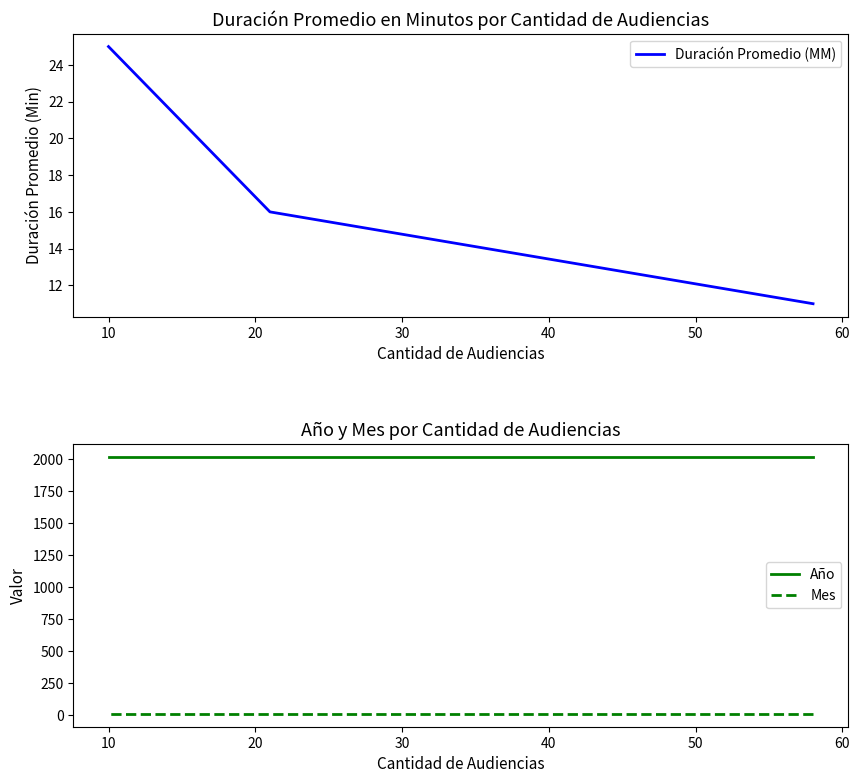

How many lines are shown in the chart?

3